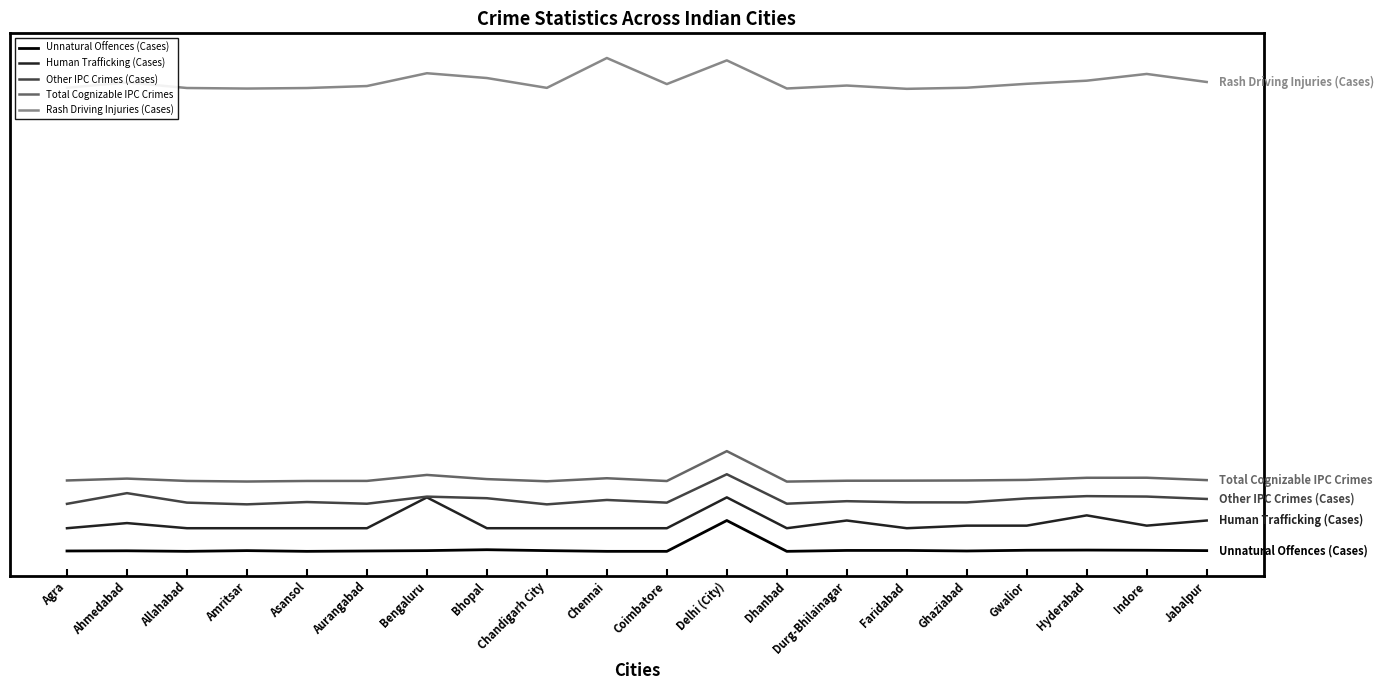

Is the value of Total Cognizable IPC Crimes at Aurangabad greater than the value of Unnatural Offences (Cases) at Chandigarh City?

Yes